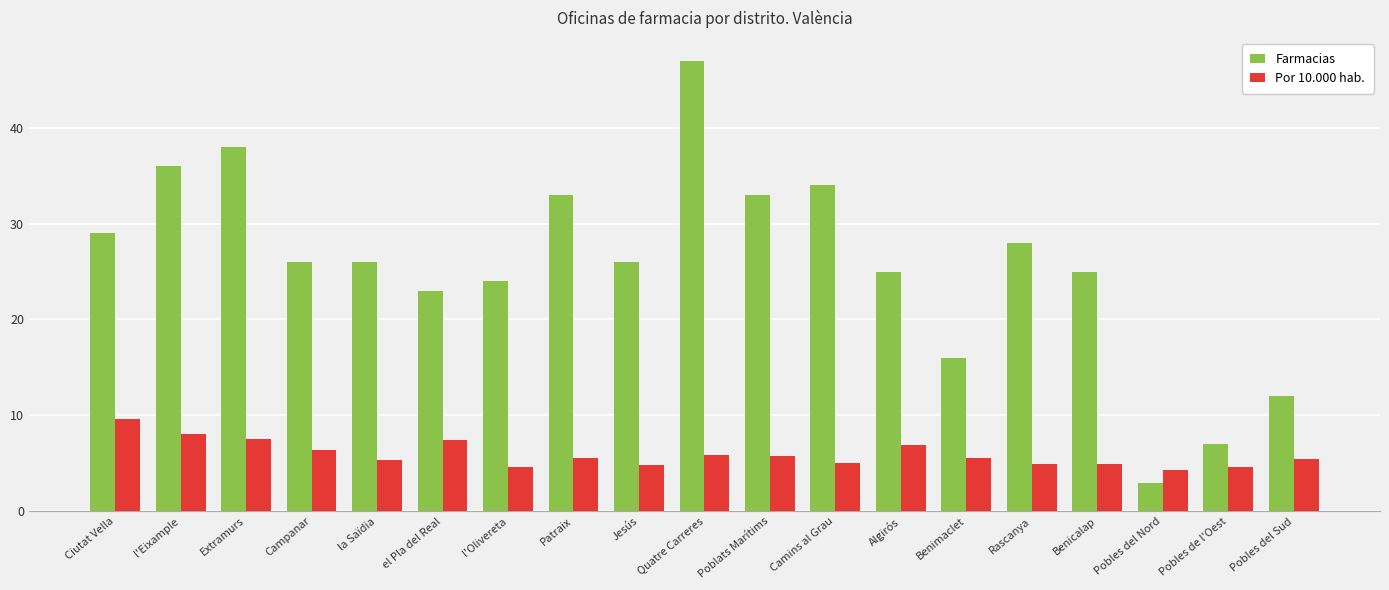

At which category is the sum across all series the highest?

Quatre Carreres